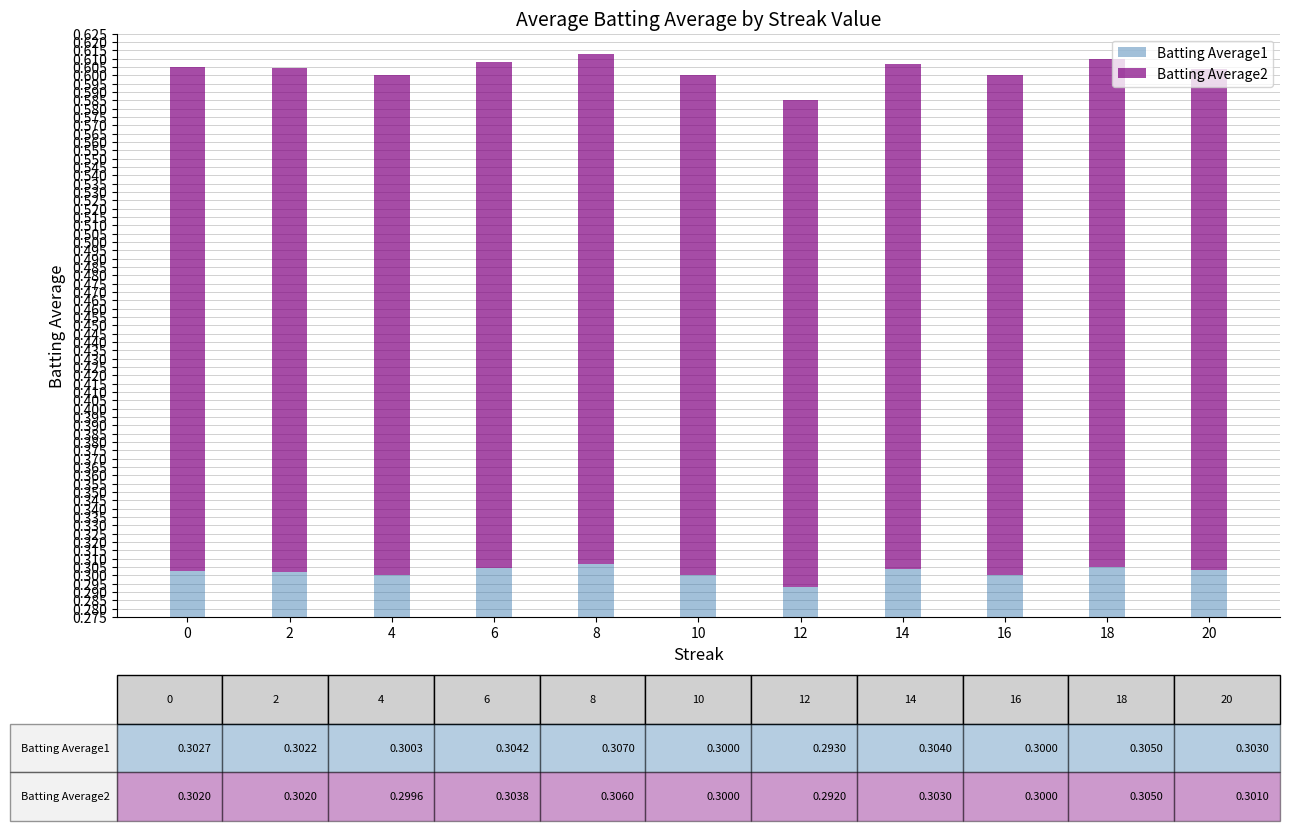

List the labels in order of Batting Average1 value, largest first.

8, 18, 6, 14, 20, 0, 2, 4, 10, 16, 12